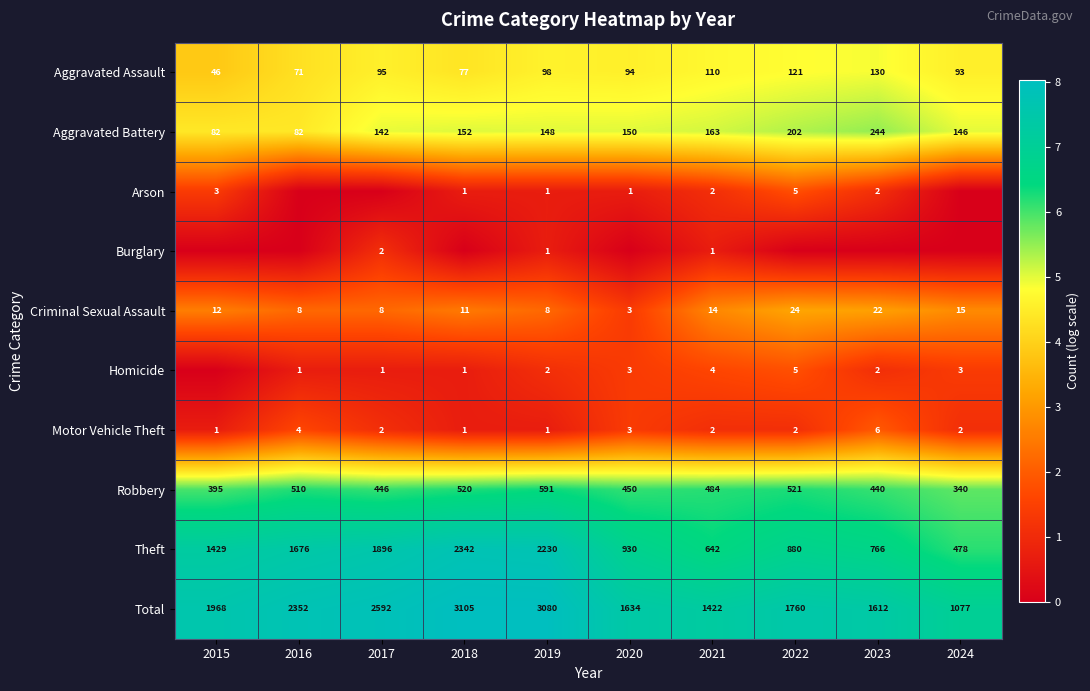

True or false: Robbery has a value of 196 at 2017.

False